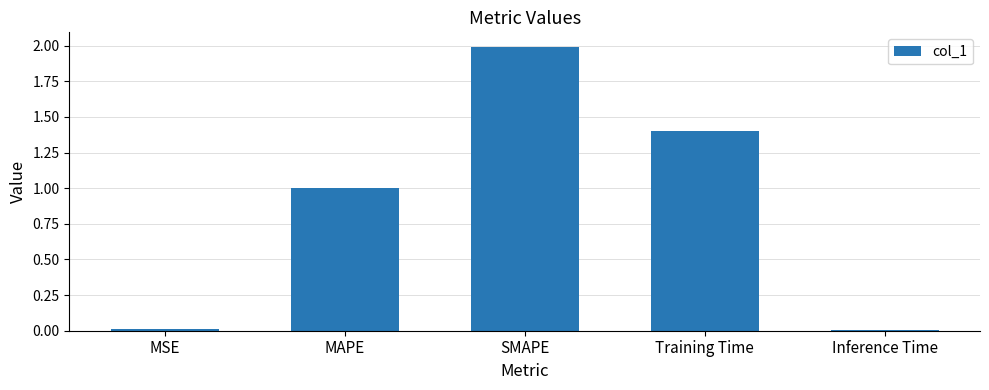

How many series are shown in this chart?

1